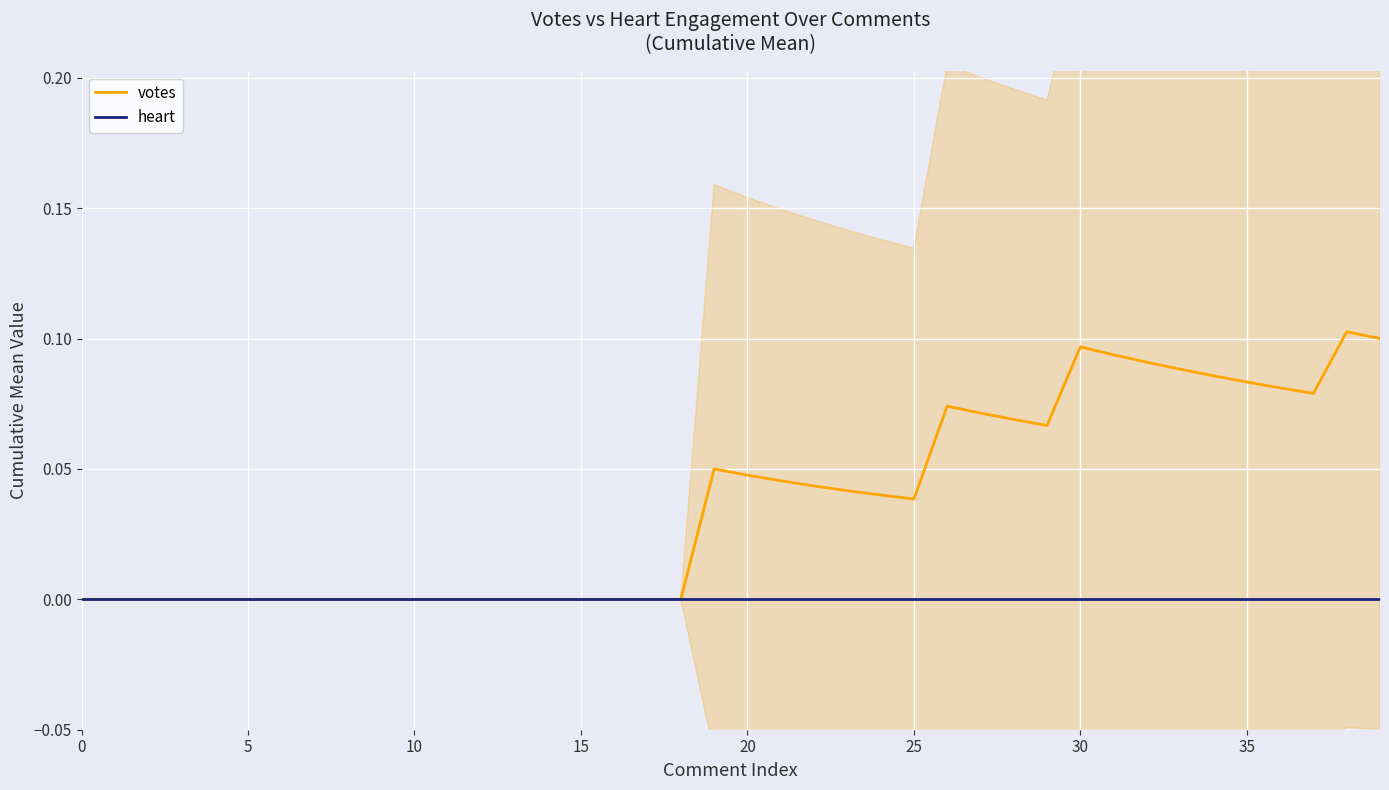

Is it true that heart equals 0.0 at 0?

True